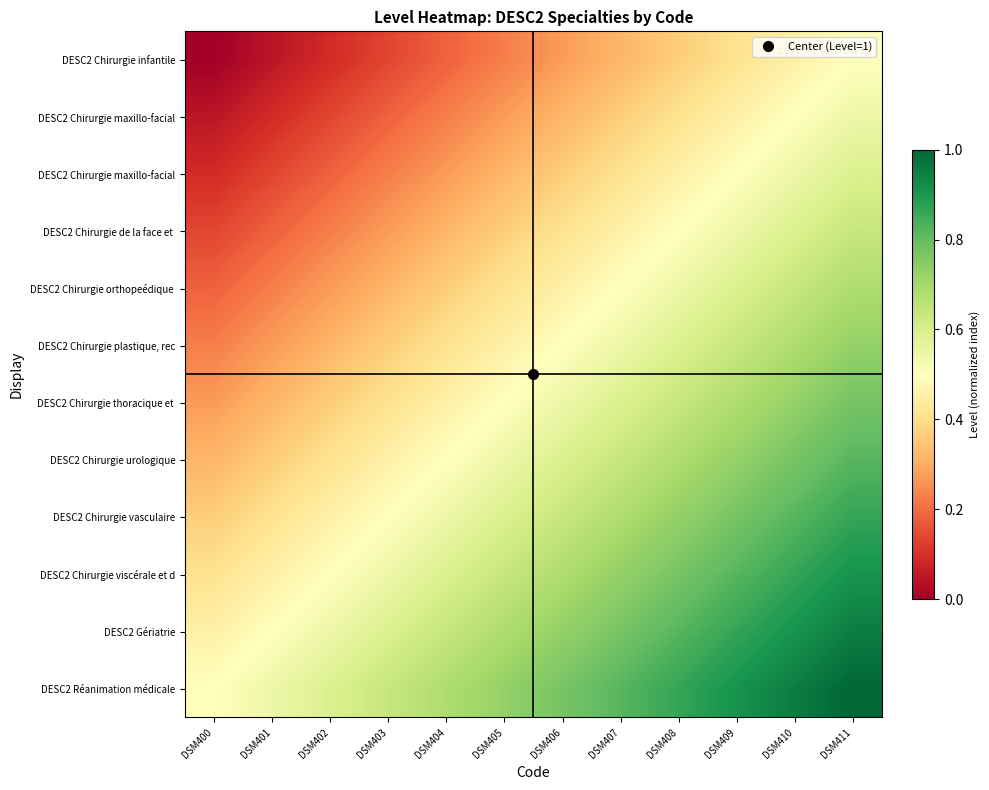

What is the difference between the highest and lowest values at DSM410?

0.5